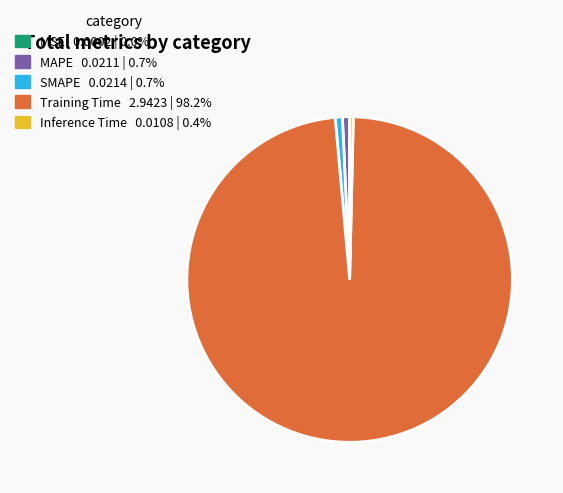

Does any single category account for the majority?

Yes